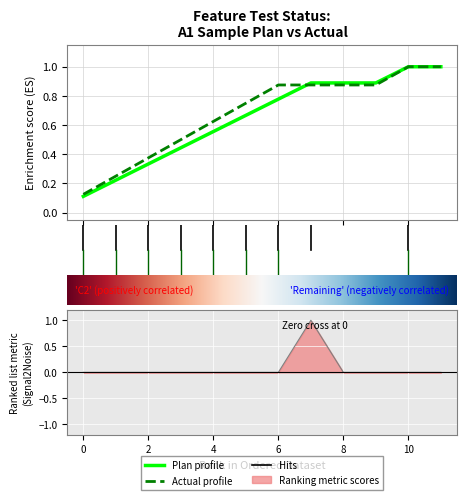

Reading left to right, transcribe all the data shown in this chart.

Plan to test: 1	1	1	1	1	1	1	1	0	0	1	0
Actual test status: 1	1	1	1	1	1	1	0	0	0	1	0